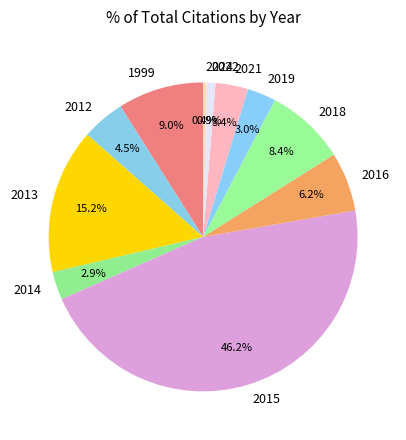

How many slices are in this pie chart?

11